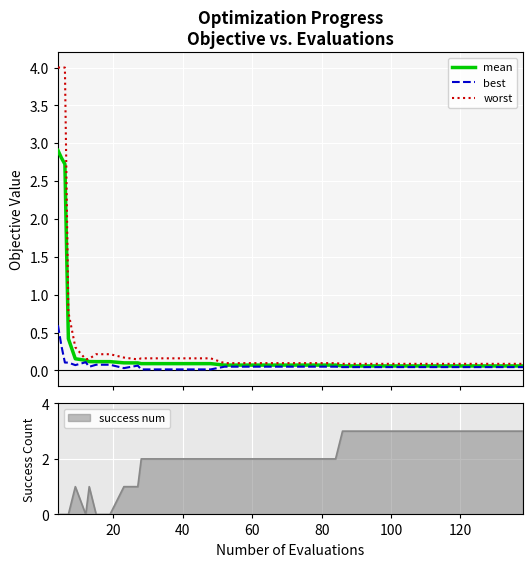

True or false: best and mean intersect in this chart.

False